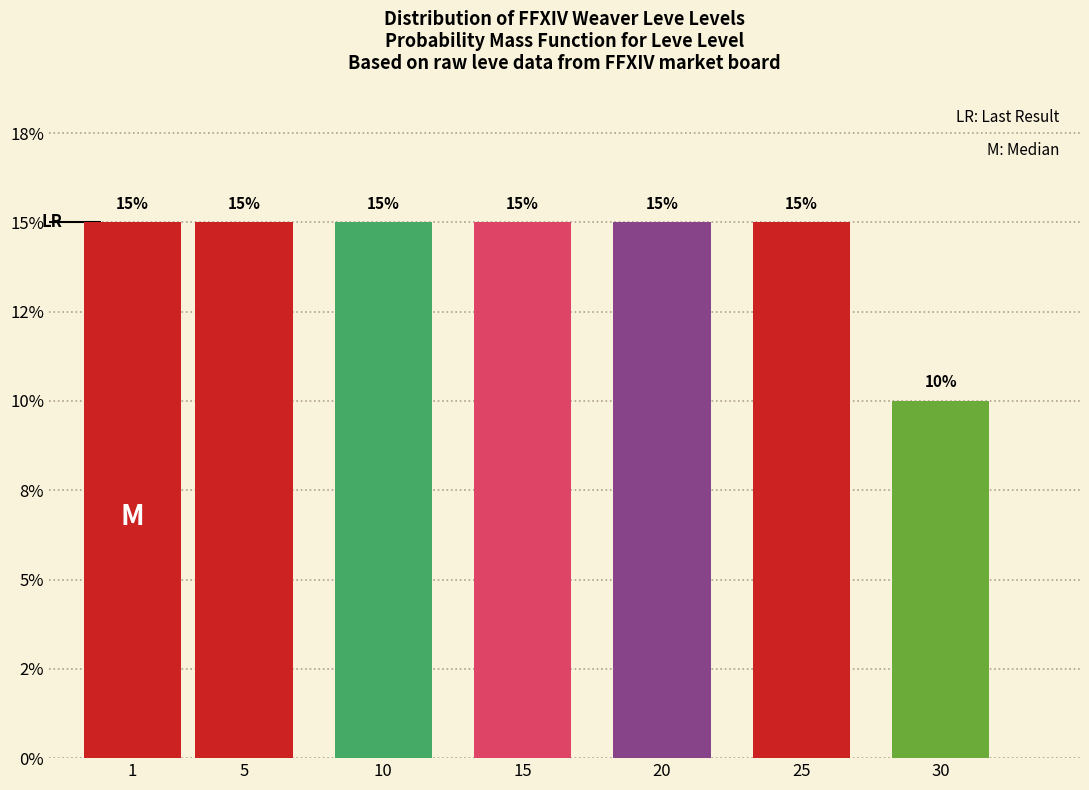

Does the chart contain any negative values?

No